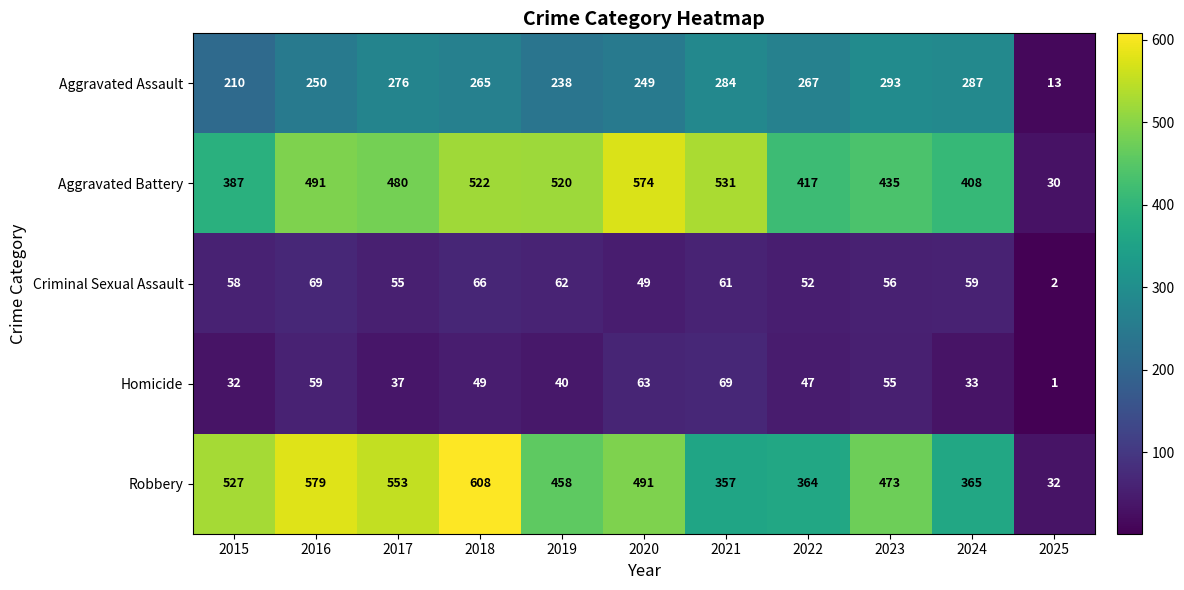

Is it true that Homicide equals 55 at 2023?

True